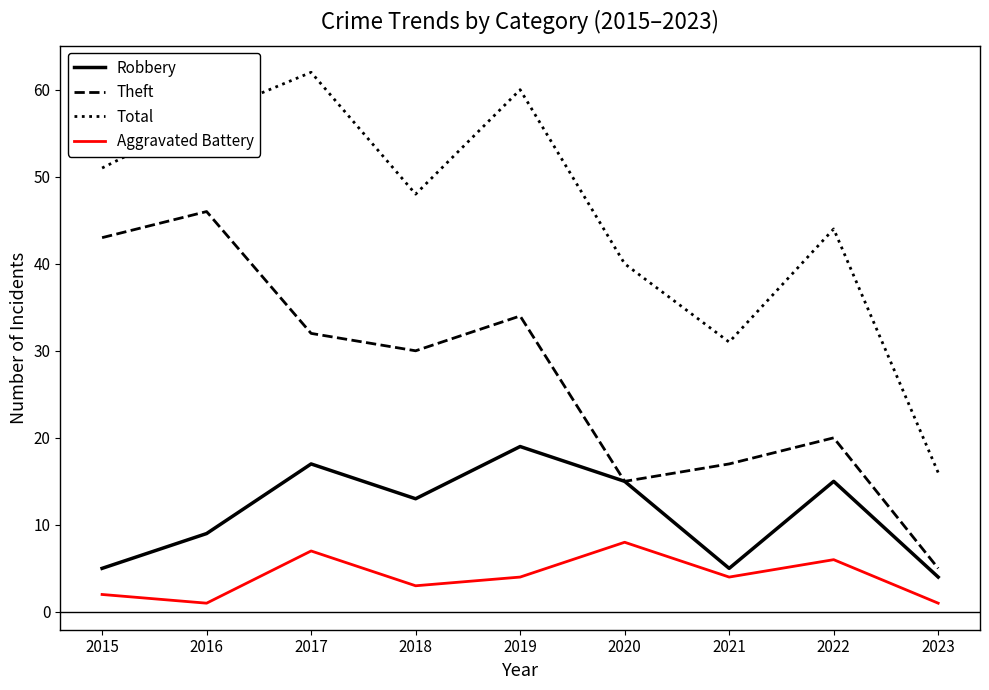

At which label does Total reach its peak?

2017